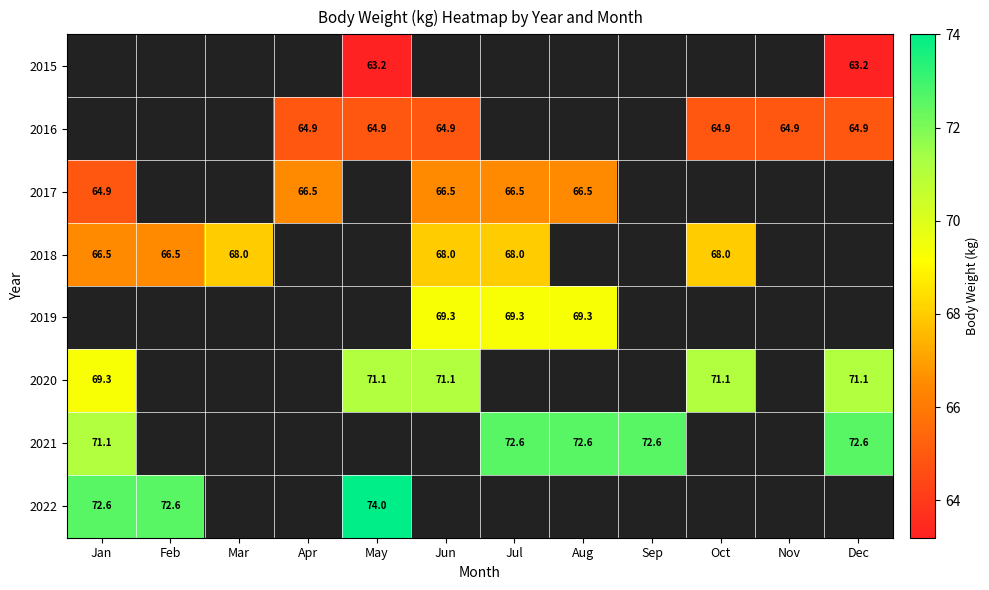

The 2022 series shows 74.0 at May. True or false?

True